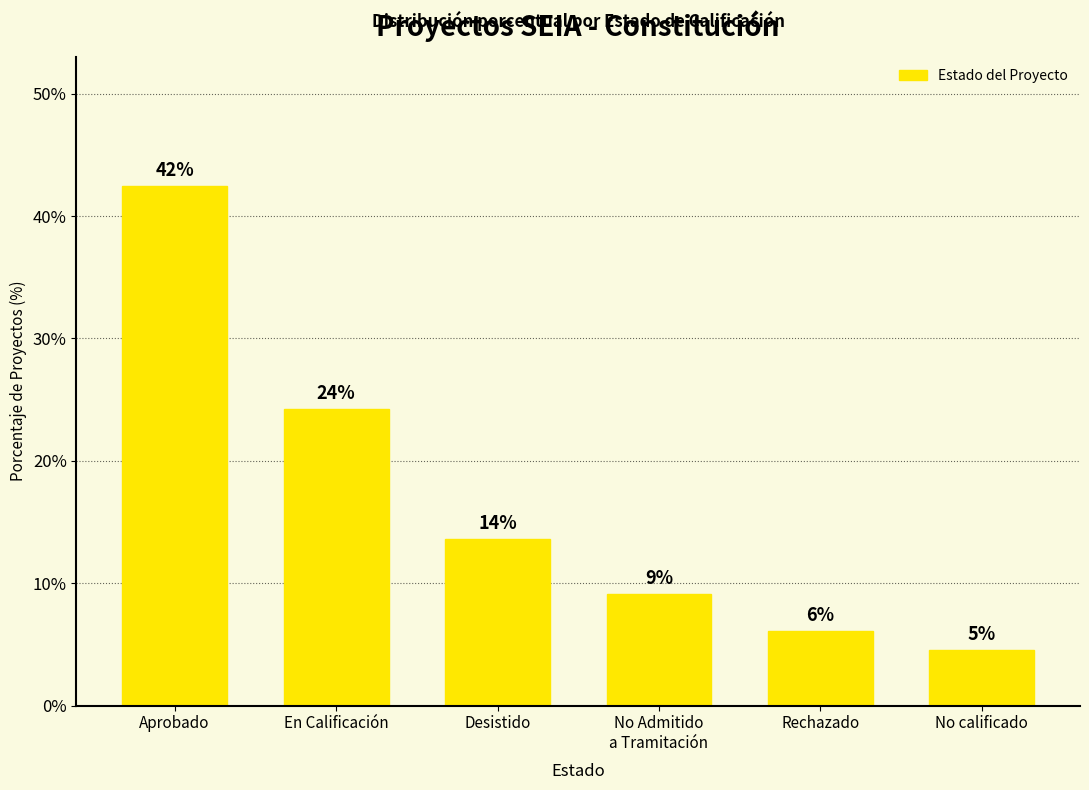

What is the difference between the values at En Calificación and Desistido?

10.6